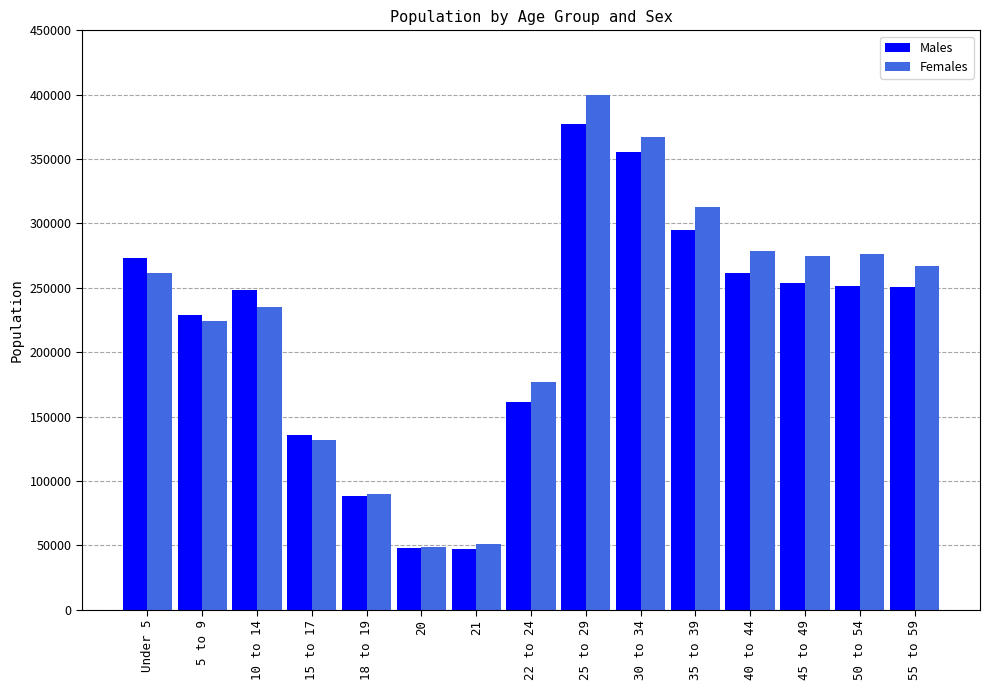

Which series has the largest total across all categories?

Females